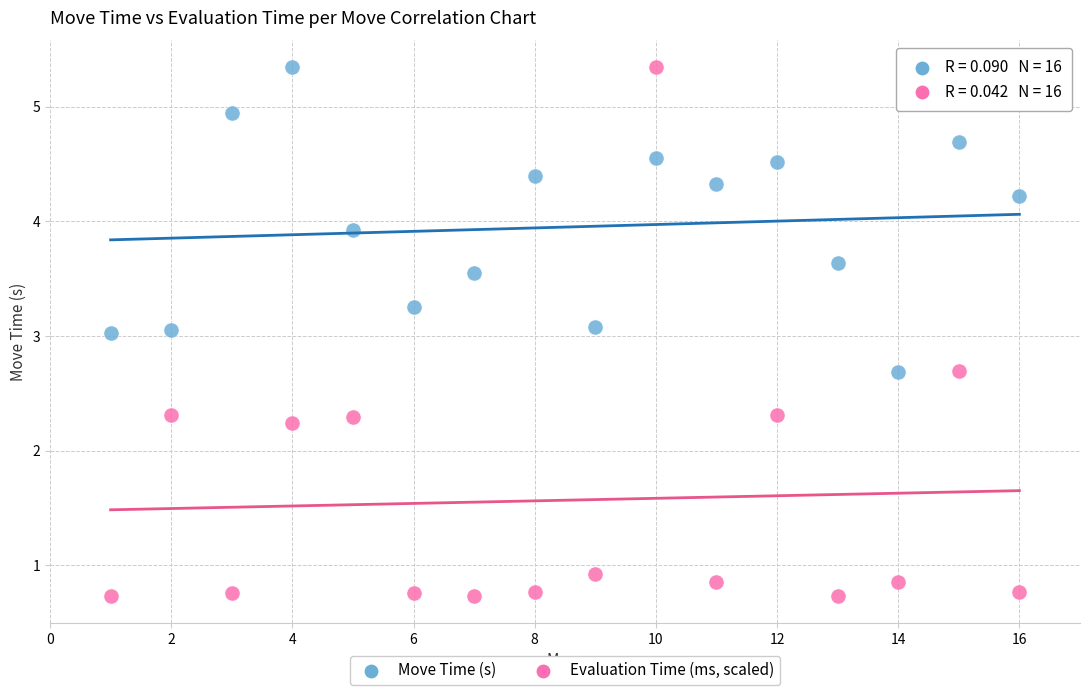

Across all data points, what is the range of Y values (max minus min)?

4.6